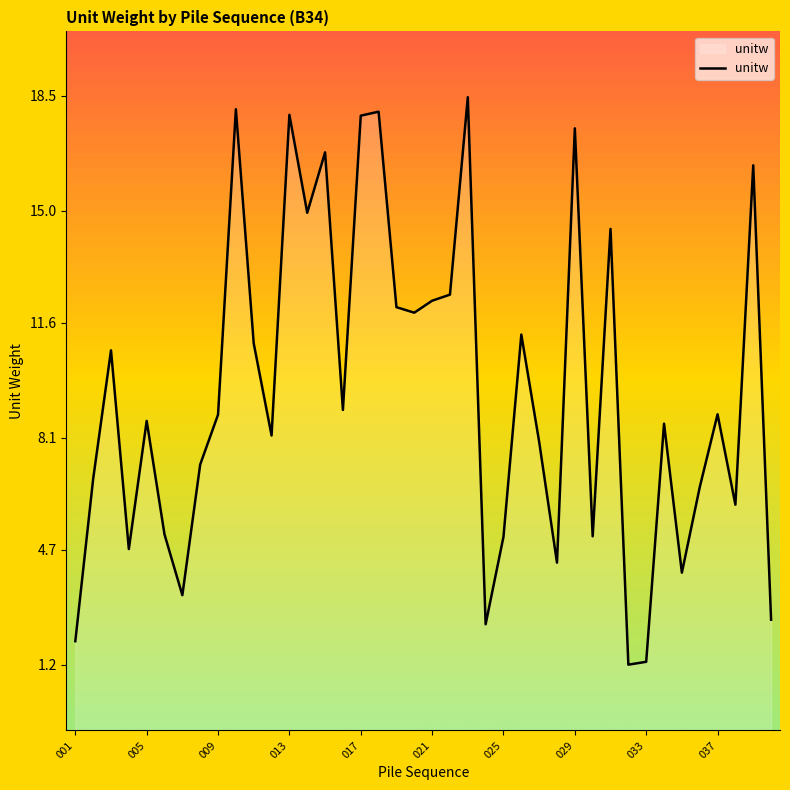

What is the smallest value displayed?

1.2